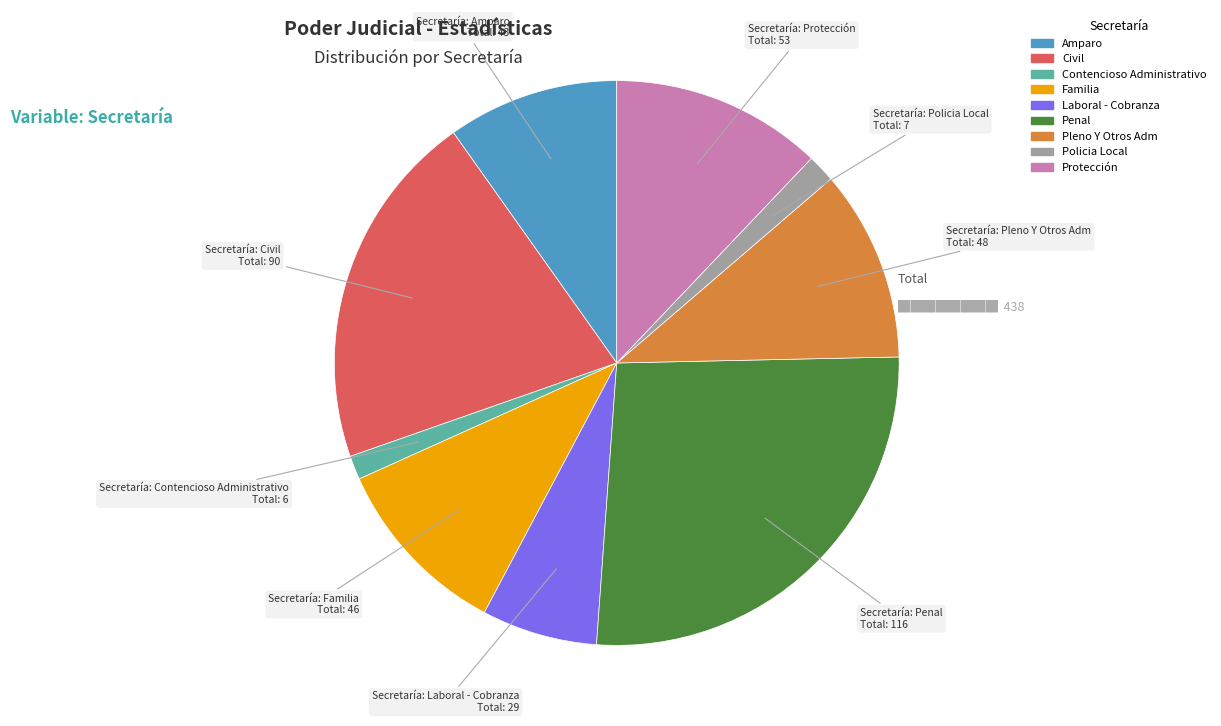

What is the largest slice in the pie chart?

Penal